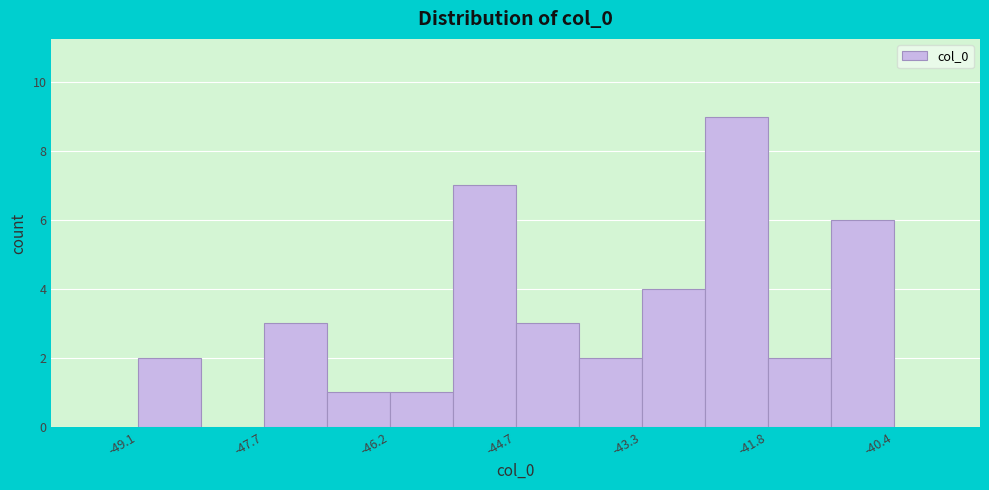

Around what value on the x-axis is the tallest bar? Give the approximate position of its centre, as read against the axis.

-42.2